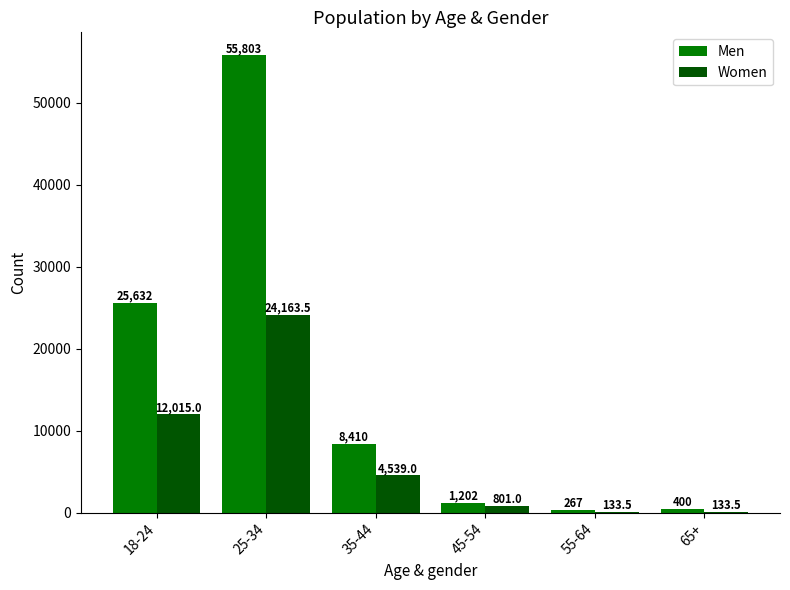

How many categories are shown in the chart?

6